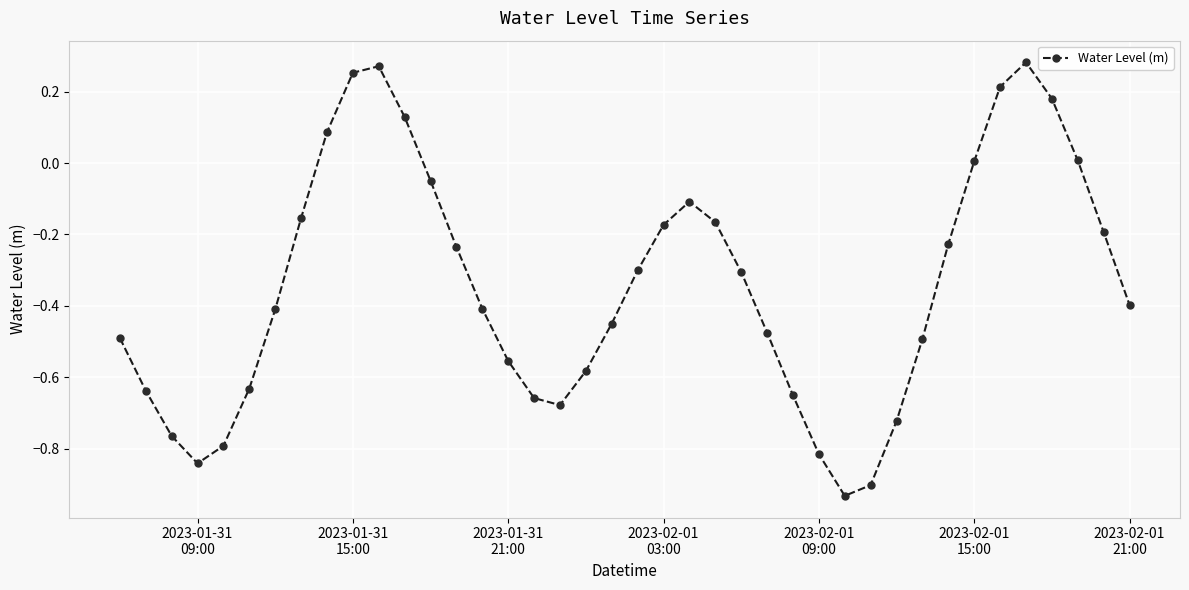

How many interior local peaks (higher than both neighbors) does the data have?

3